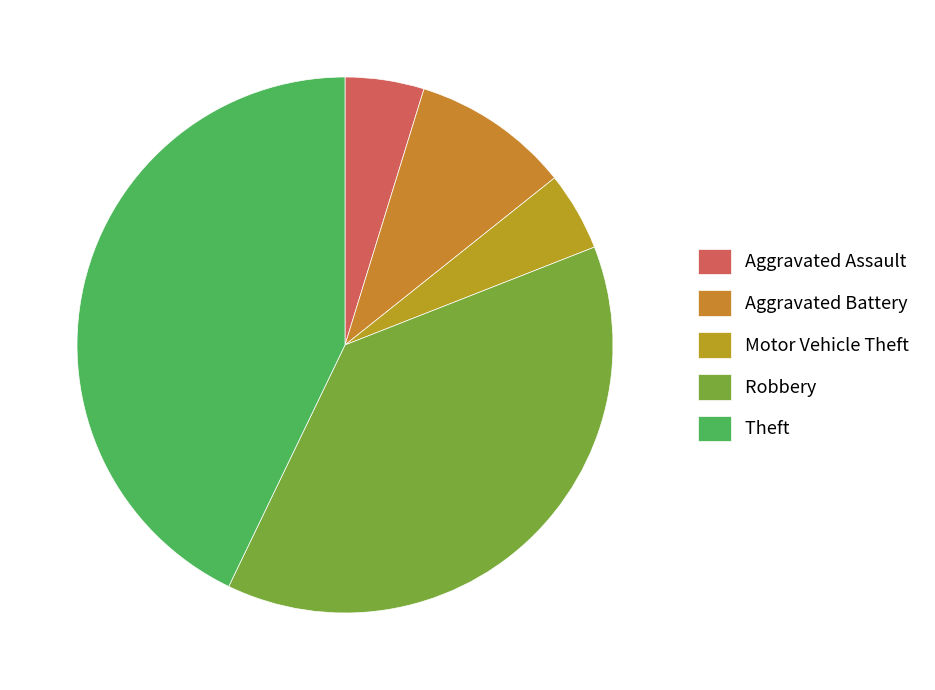

Do Motor Vehicle Theft and Theft together represent more than half of the pie?

No